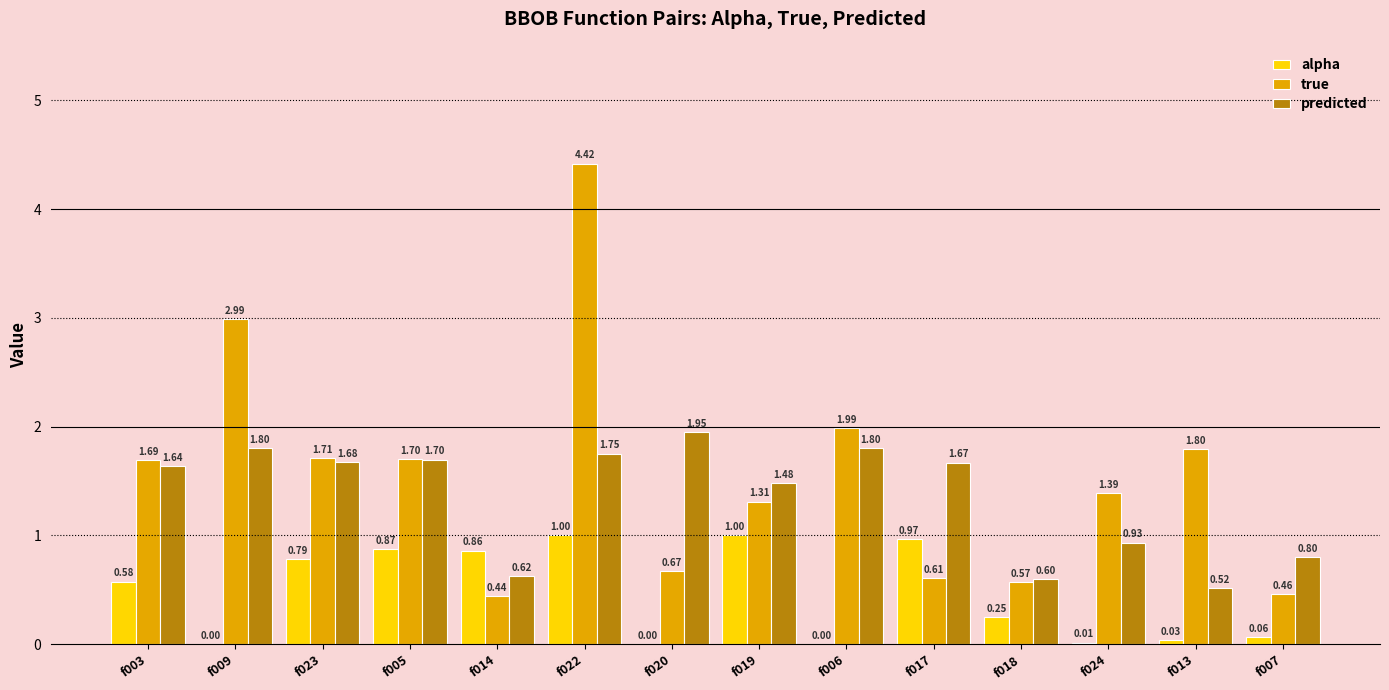

At which category is the sum across all series the highest?

f022